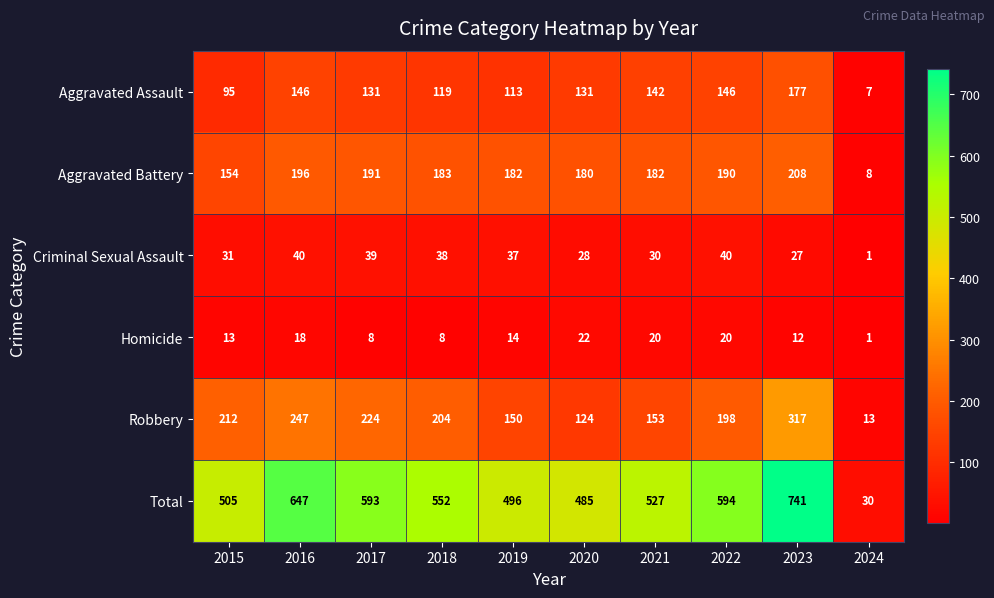

Which label corresponds to the smallest value in the chart?

2024